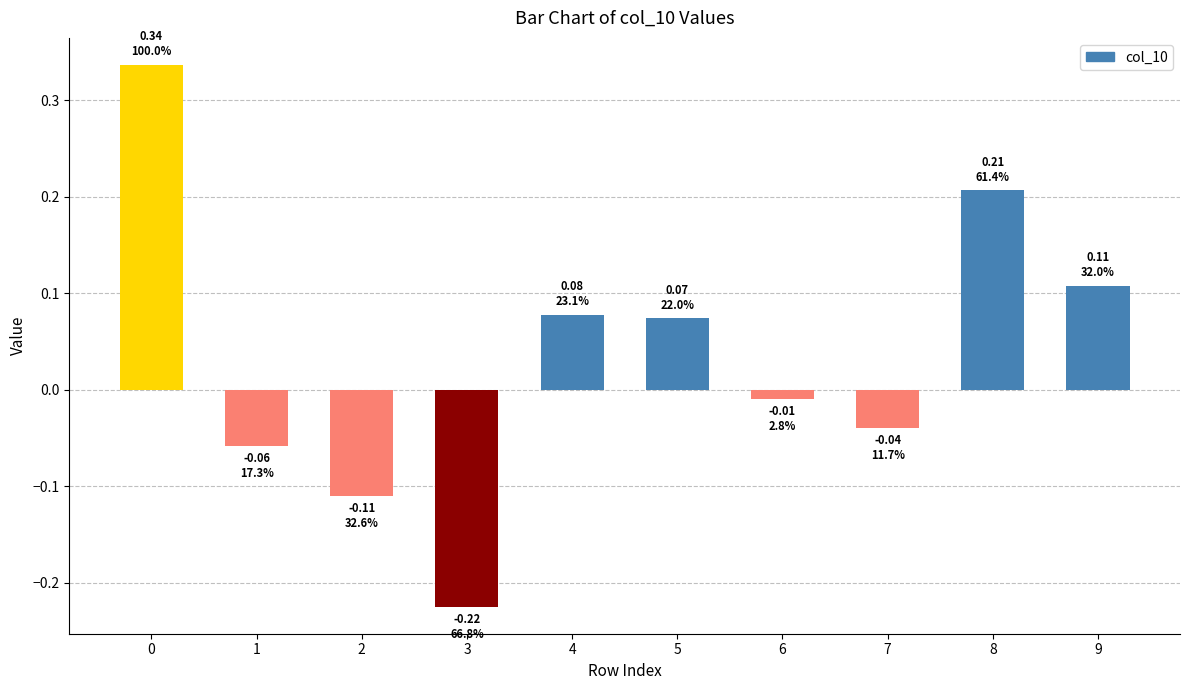

At which label is the value closest to 0?

6